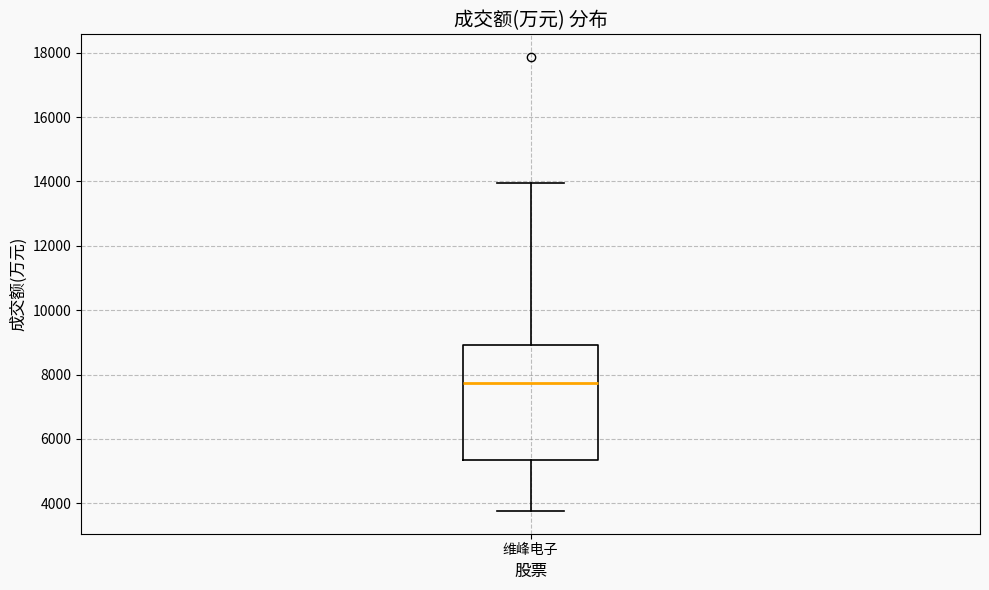

Transcribe this box plot: give where the median line is, the range the box spans, and where the two whiskers end, as read against the y-axis. The values are not printed on the chart, so give them approximately, as read against the axis.

median 7800, box 5400 to 9000, whiskers 3800 to 14000